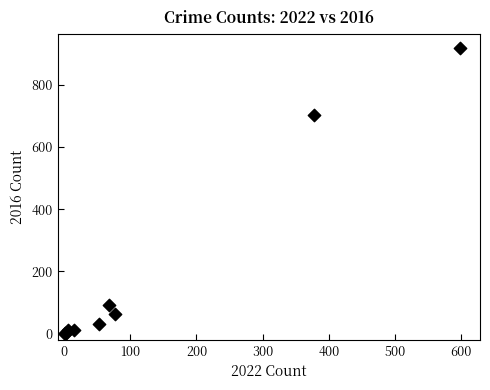

What Y value in the scatter plot is closest to 458?

702